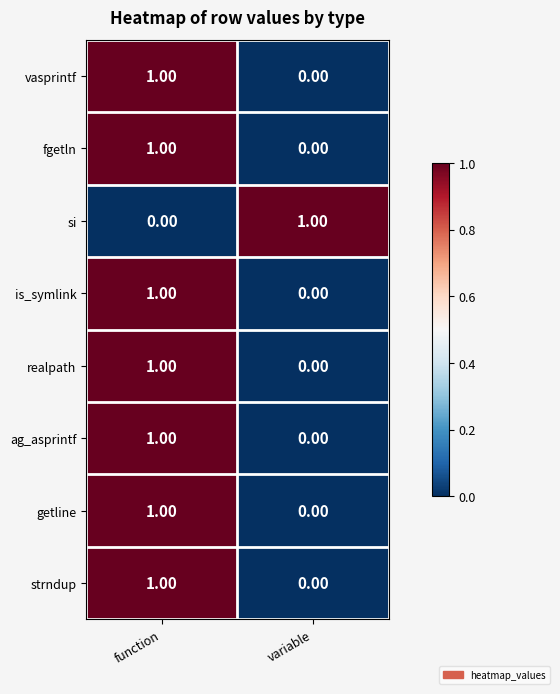

What is the total value across all series at variable?

1